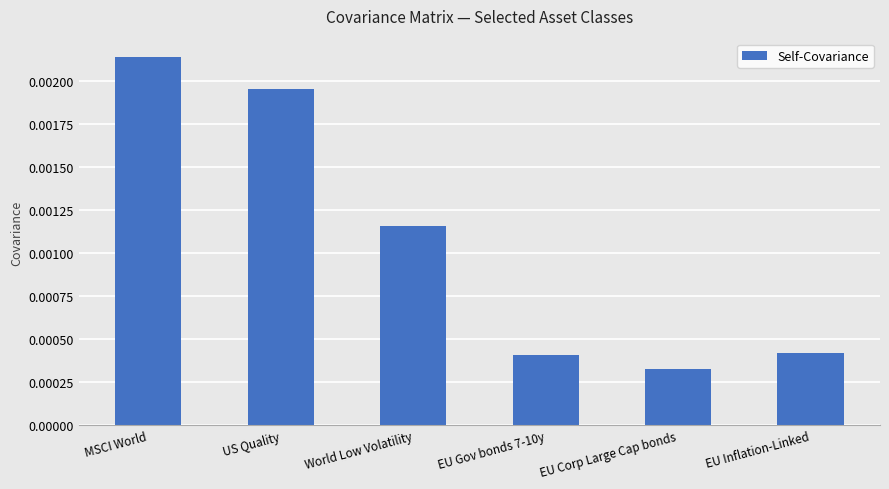

Which label corresponds to the smallest value in the chart?

EU Corp Large Cap bonds